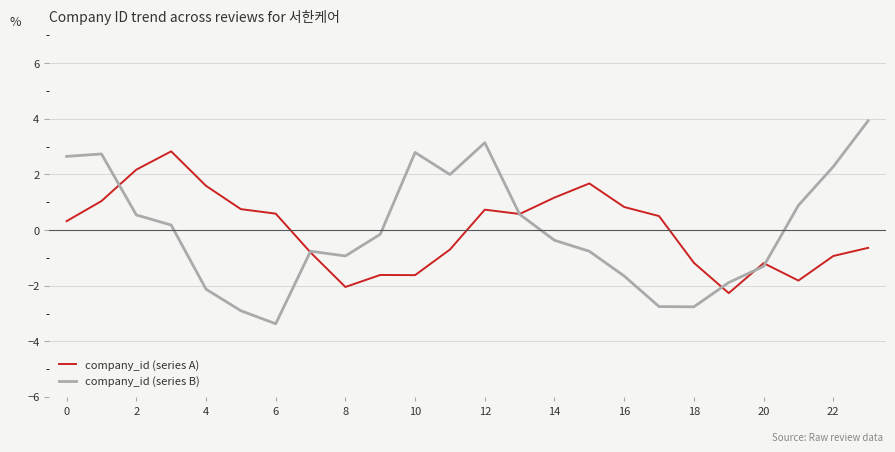

How many lines are shown in the chart?

2